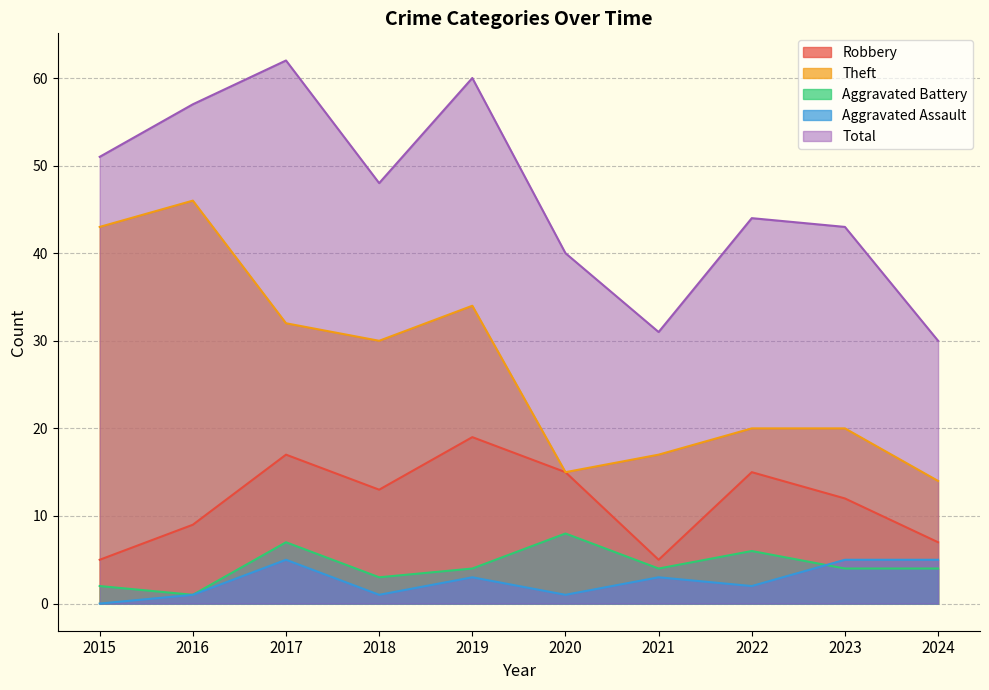

True or false: Aggravated Assault and Total intersect in this chart.

False